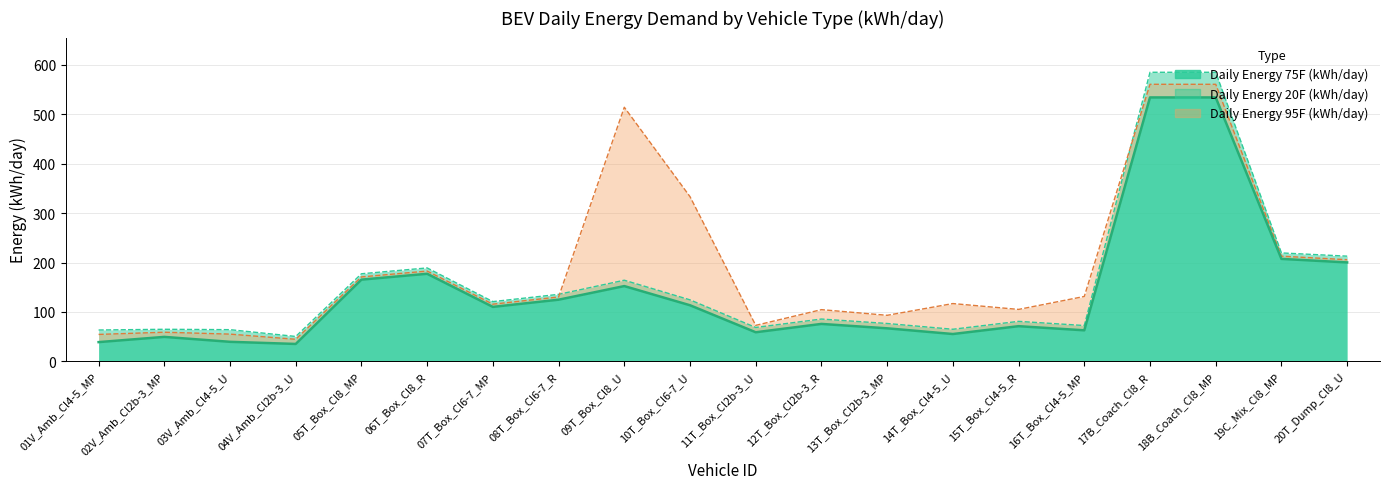

What is the maximum value for Daily Energy 75F (kWh/day)?

533.9